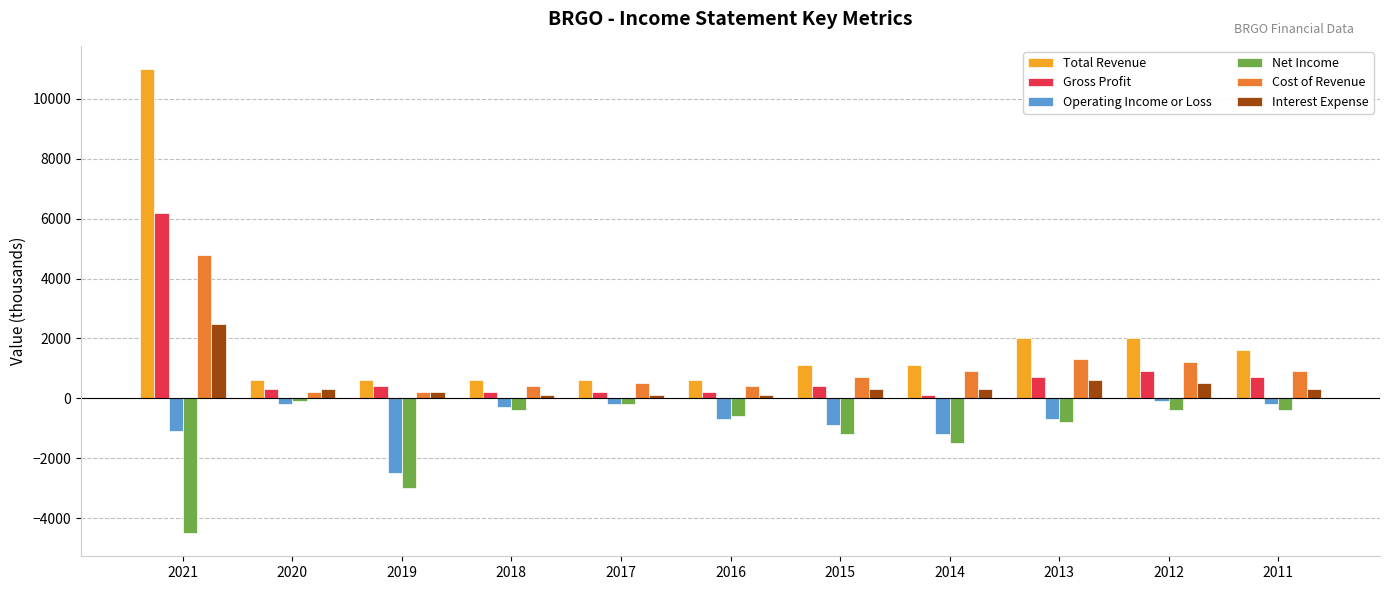

How many bars are there in total?

66